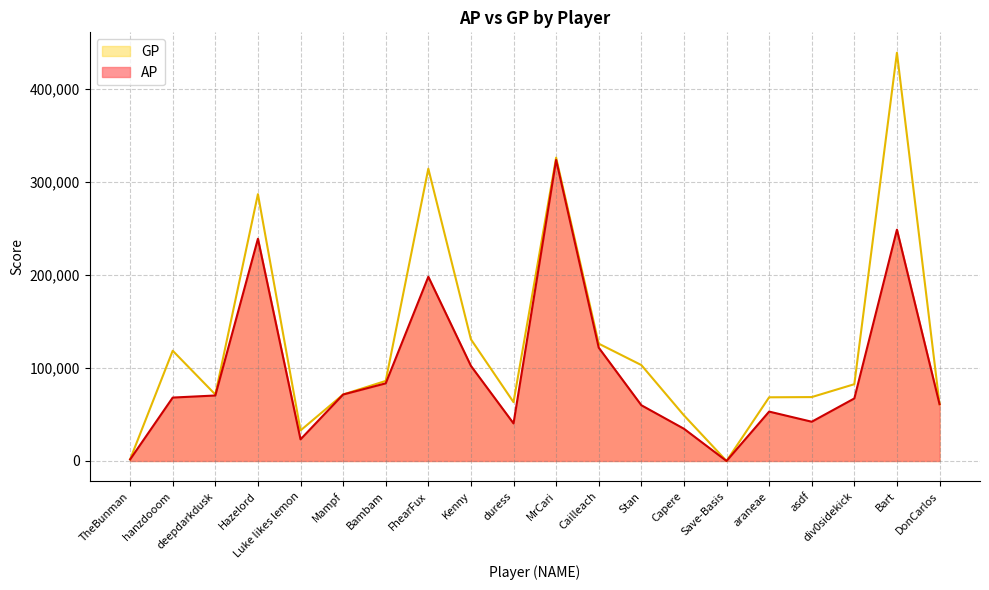

Where is GP nearest to the value 219273?

Hazelord